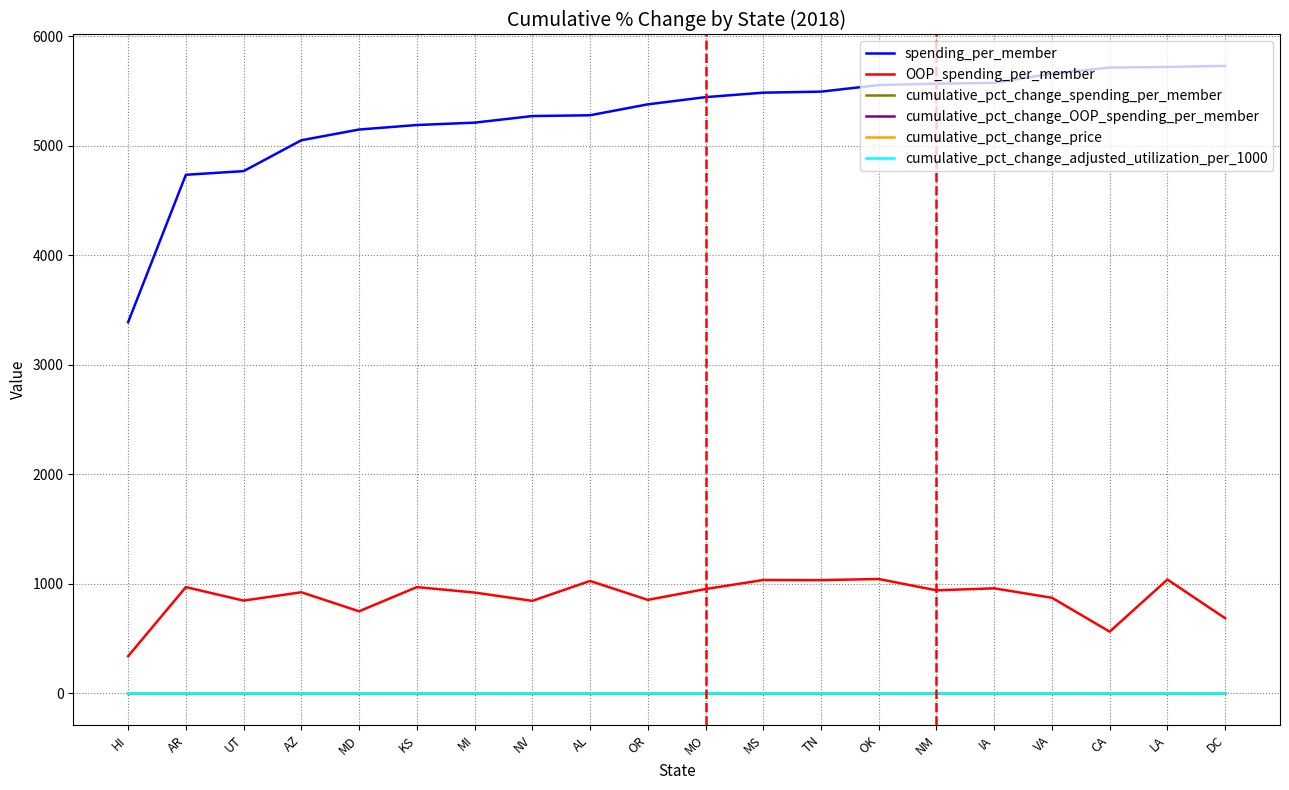

True or false: spending_per_member and cumulative_pct_change_price intersect in this chart.

False